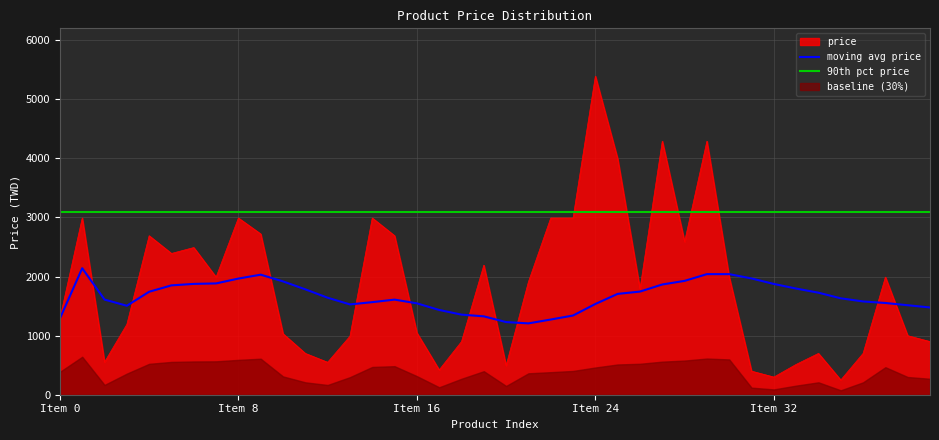

What is the value of the 30th point from the left?

4290